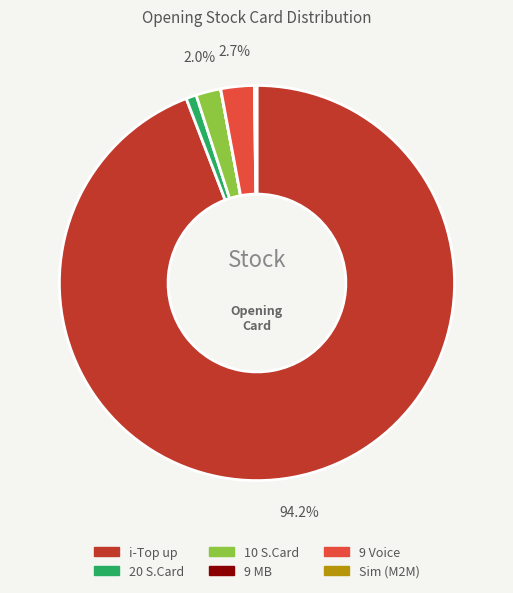

How much of the chart is everything except 10 S.Card?

98.0%